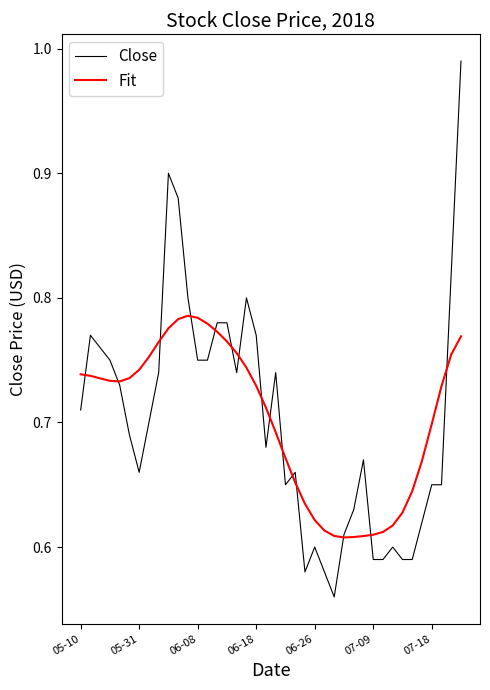

Count the Fit values in the range 0 to 1.

40